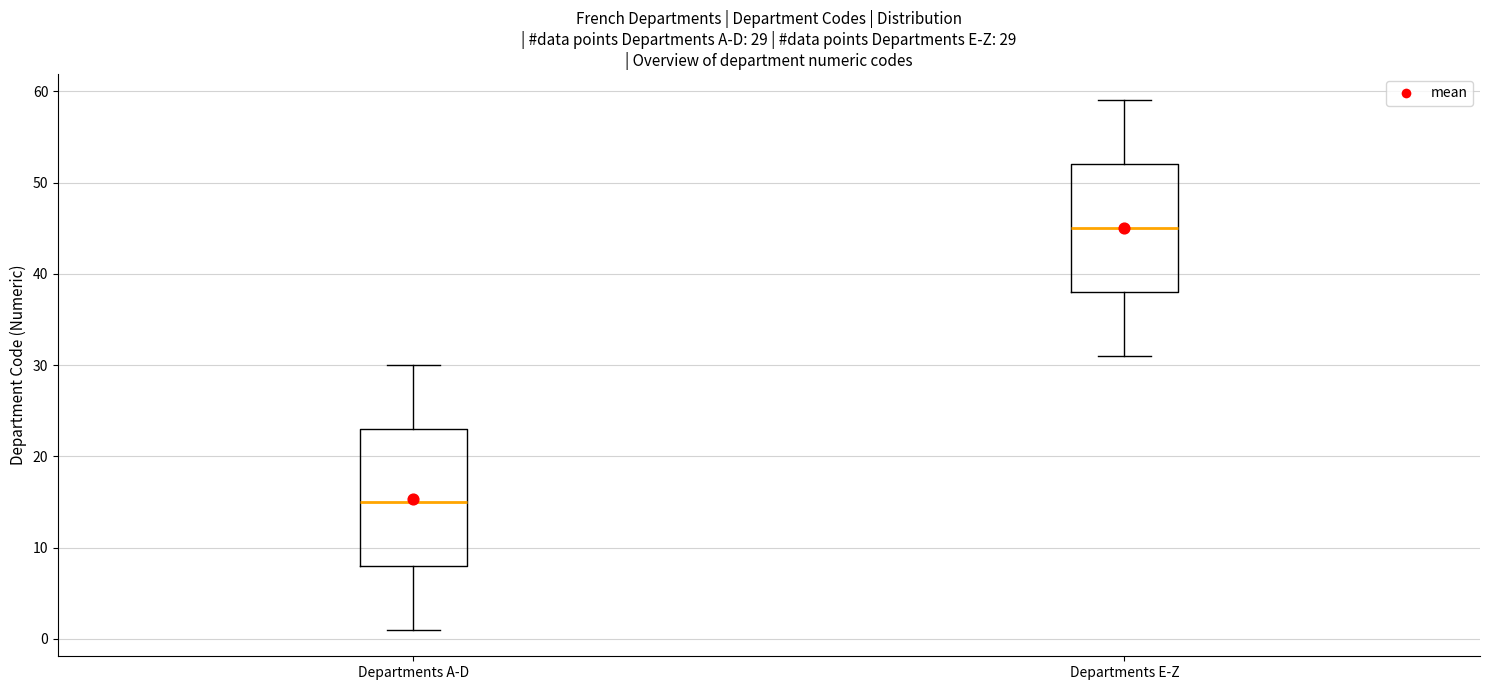

Which box's median line is the lowest?

Departments A-D